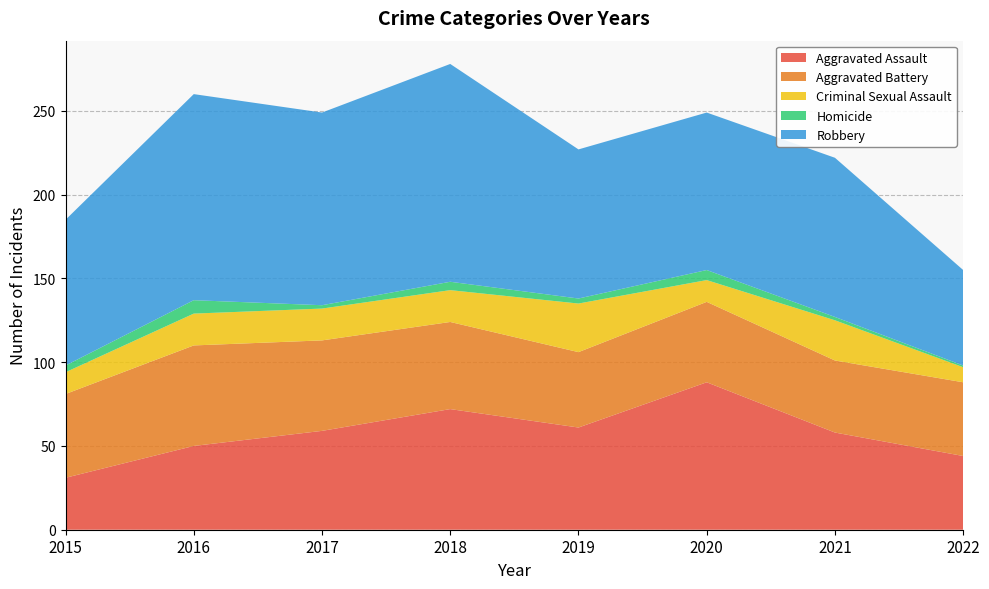

Reading left to right, extract all data points from this chart.

Aggravated Assault: 31	50	59	72	61	88	58	44
Aggravated Battery: 50	60	54	52	45	48	43	44
Criminal Sexual Assault: 13	19	19	19	29	13	24	9
Homicide: 4	8	2	5	3	6	2	1
Robbery: 87	123	115	130	89	94	95	57